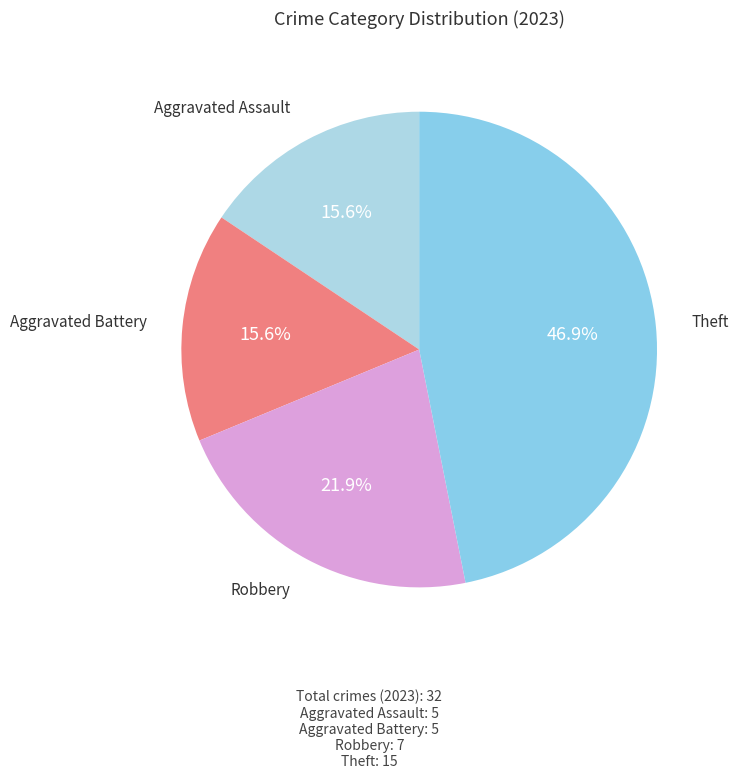

What is the ratio of the value at Aggravated Battery to the value at Robbery?

0.7